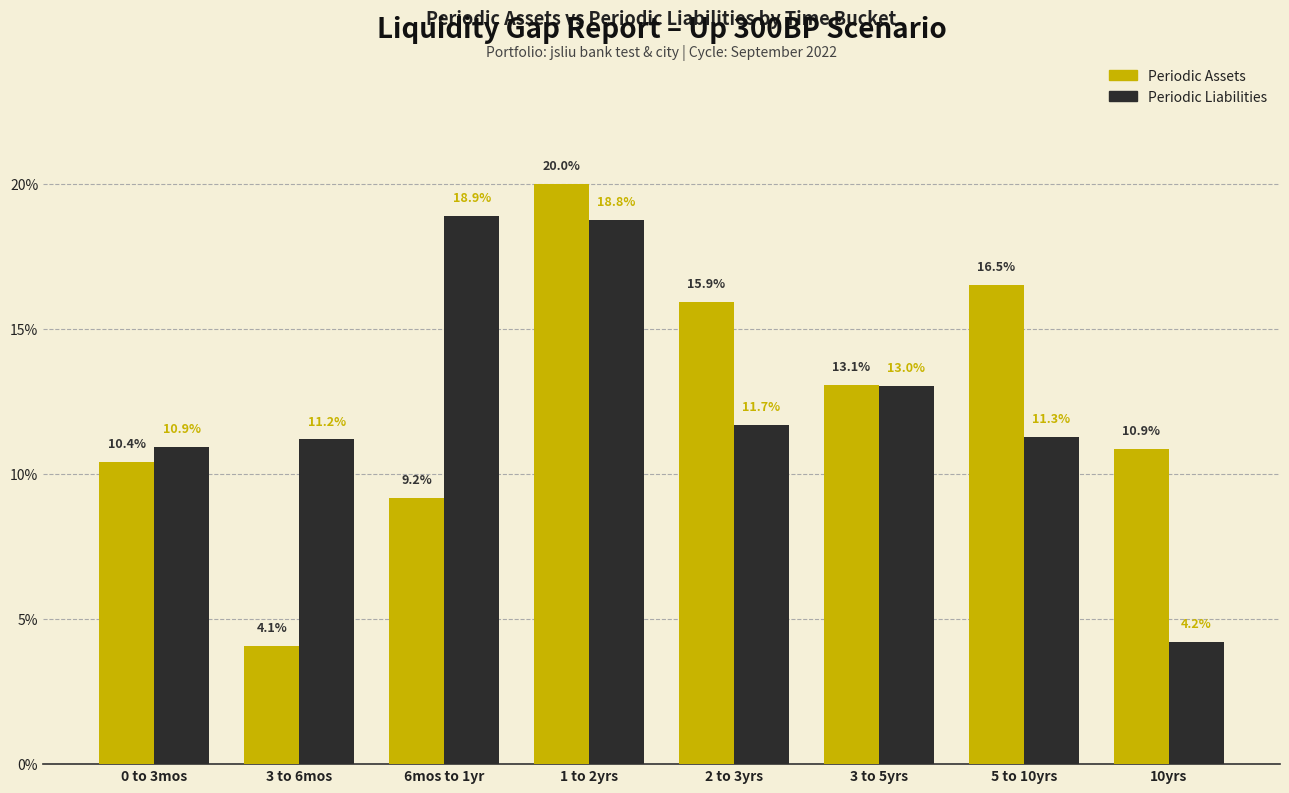

Reading left to right, extract all data points from this chart.

Periodic Assets: 0 to 3mos=10.4	3 to 6mos=4.1	6mos to 1yr=9.2	1 to 2yrs=20.0	2 to 3yrs=15.9	3 to 5yrs=13.1	5 to 10yrs=16.5	10yrs=10.9
Periodic Liabilities: 0 to 3mos=10.9	3 to 6mos=11.2	6mos to 1yr=18.9	1 to 2yrs=18.8	2 to 3yrs=11.7	3 to 5yrs=13.0	5 to 10yrs=11.3	10yrs=4.2